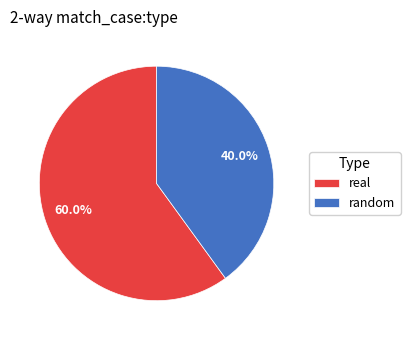

The random slice represents 40% of the pie. True or false?

True